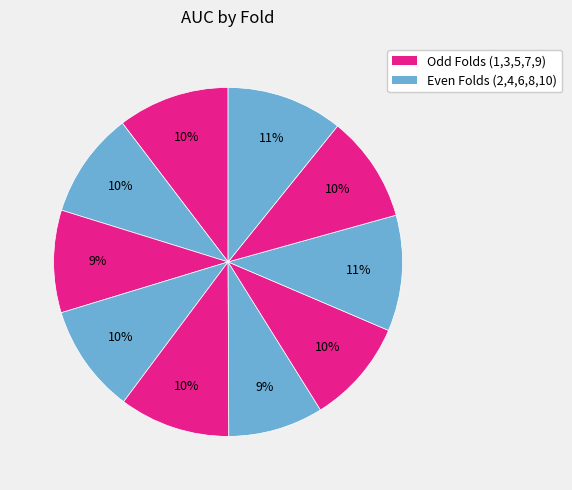

Count the number of slices in the pie.

10